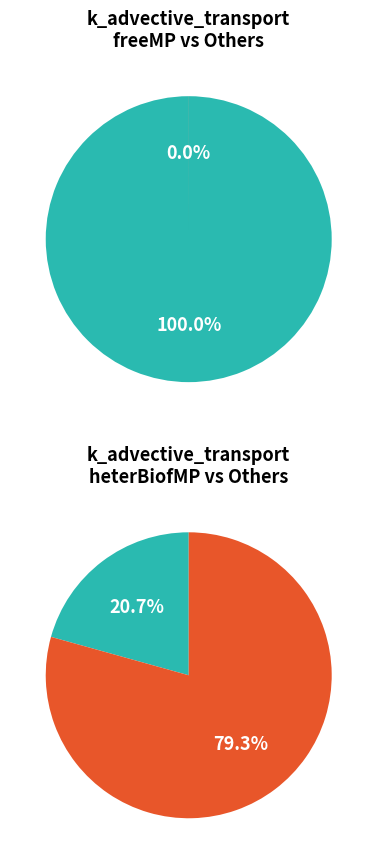

To the nearest percent, what percentage of the pie is heterBiofMP?

79%